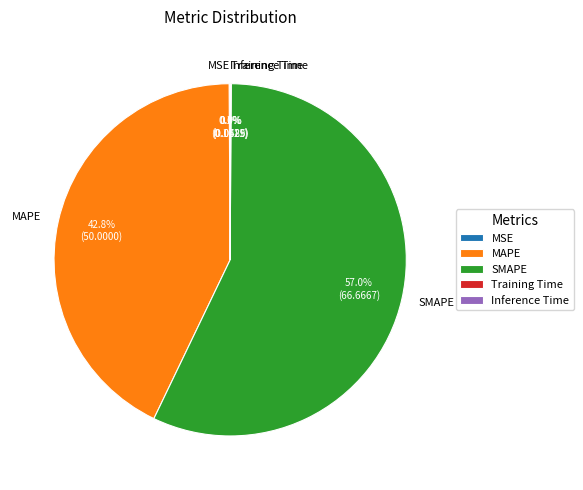

What portion of the pie excludes MAPE?

57.2%